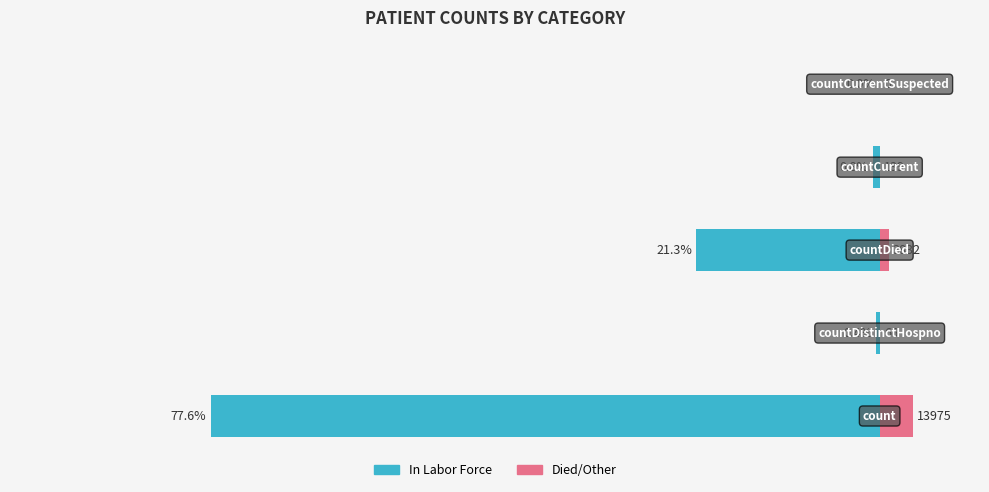

What is the sum of the In Labor Force values at count and countDistinctHospno?

14041